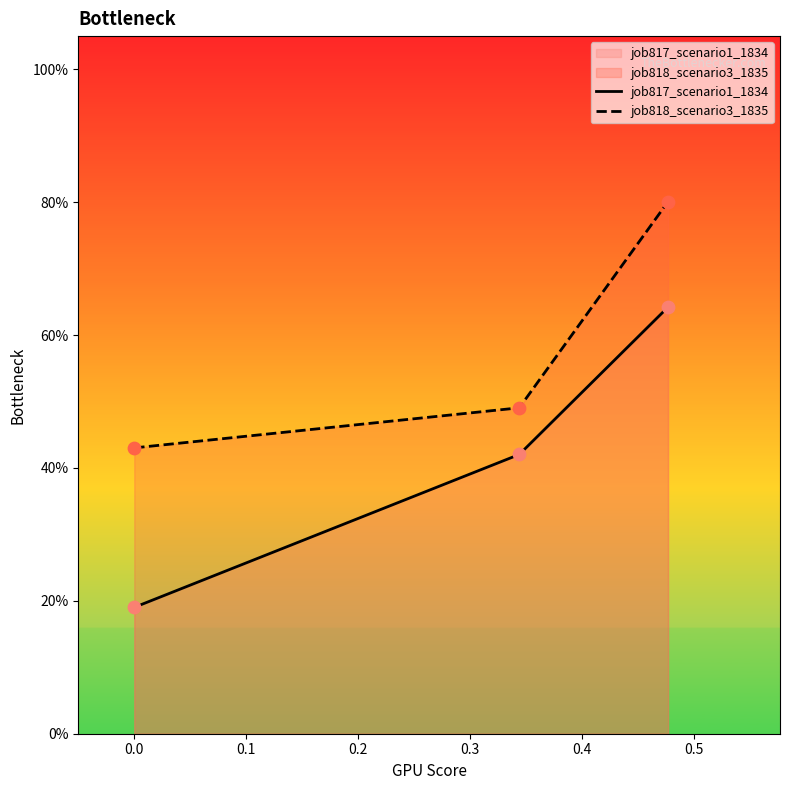

Is the value of job818_scenario3_1835 at −0.1 greater than the value of job817_scenario1_1834 at 0.1?

No